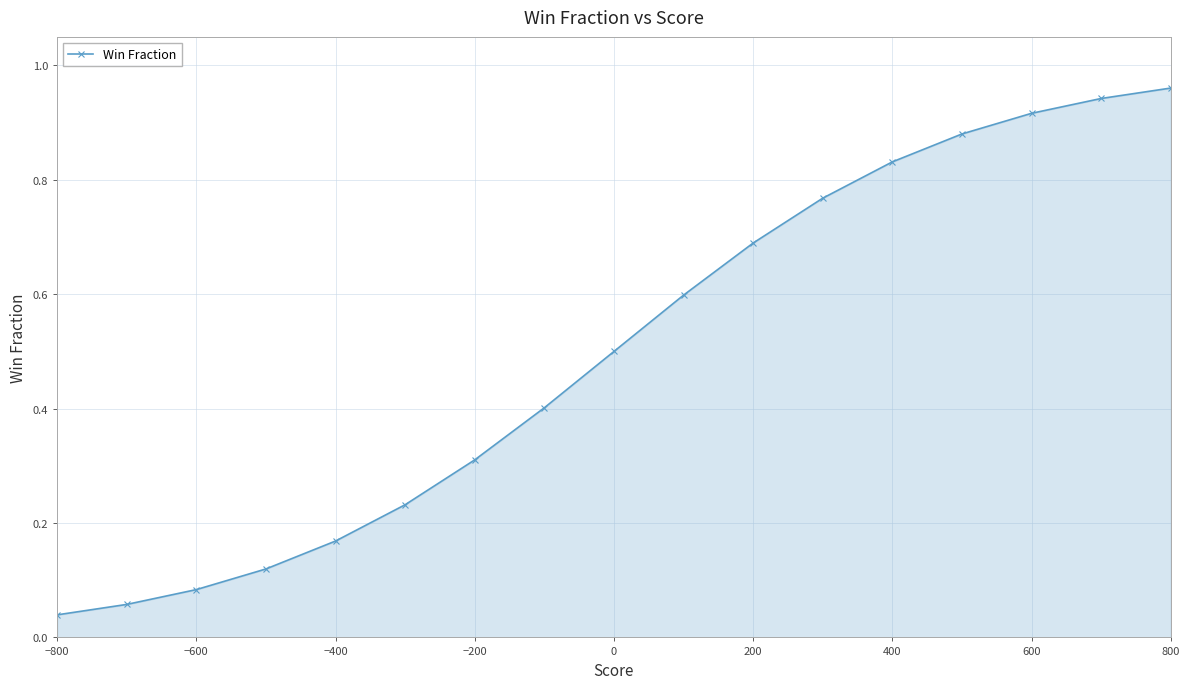

True or false: the data has more than 2 interior local peaks.

False